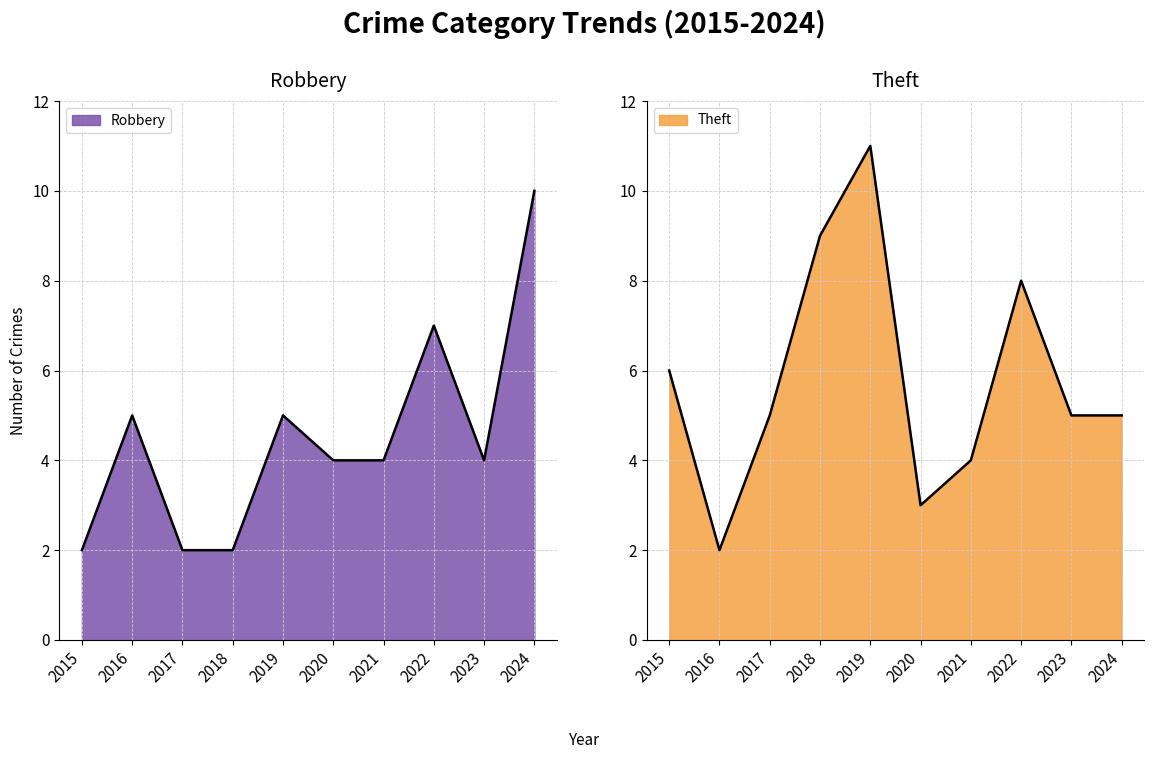

Where is Theft nearest to the value 6?

2015